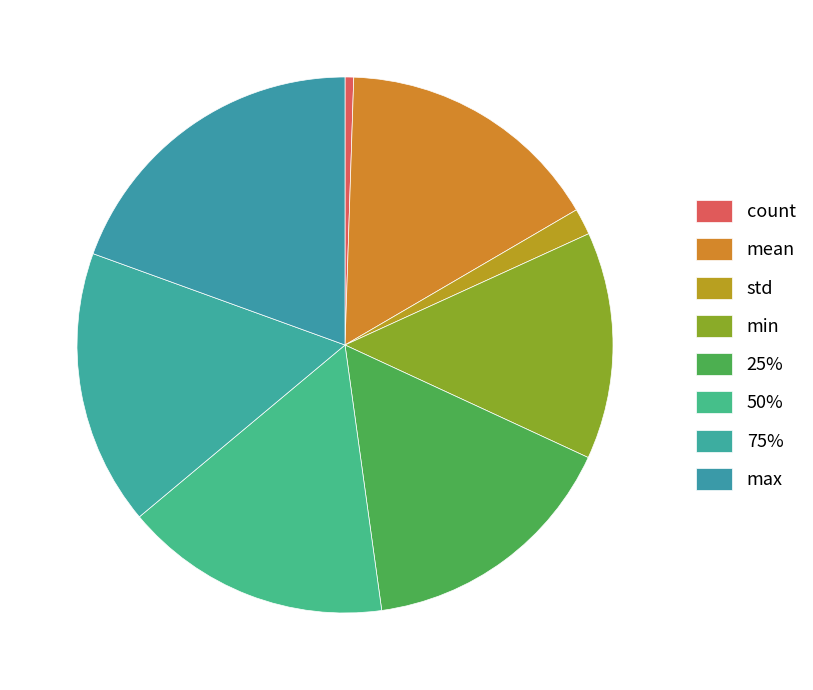

How many slices are in this pie chart?

8